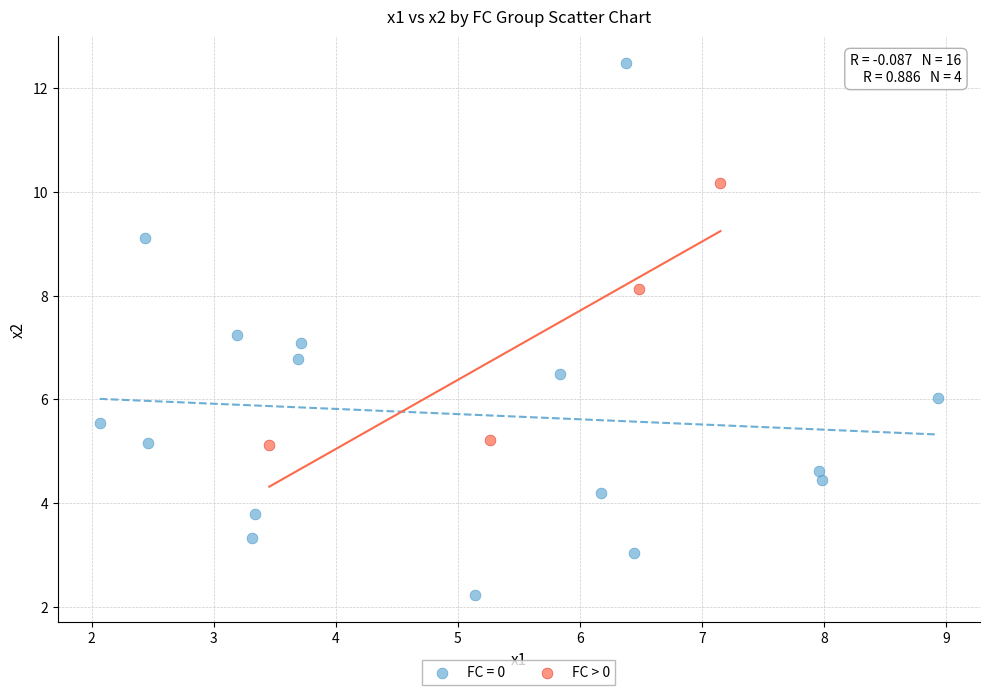

Which series reaches the minimum Y coordinate?

FC = 0